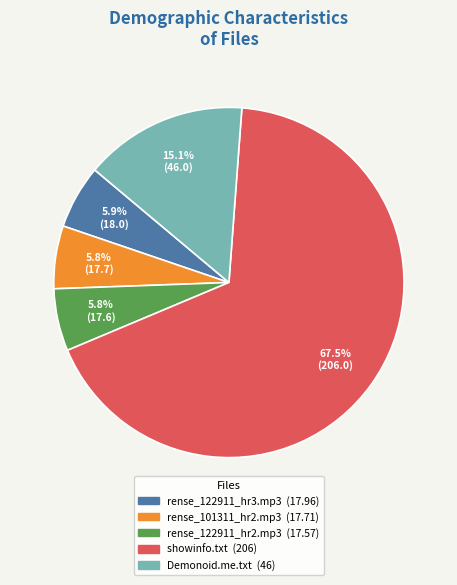

Is there a majority slice in this chart?

Yes